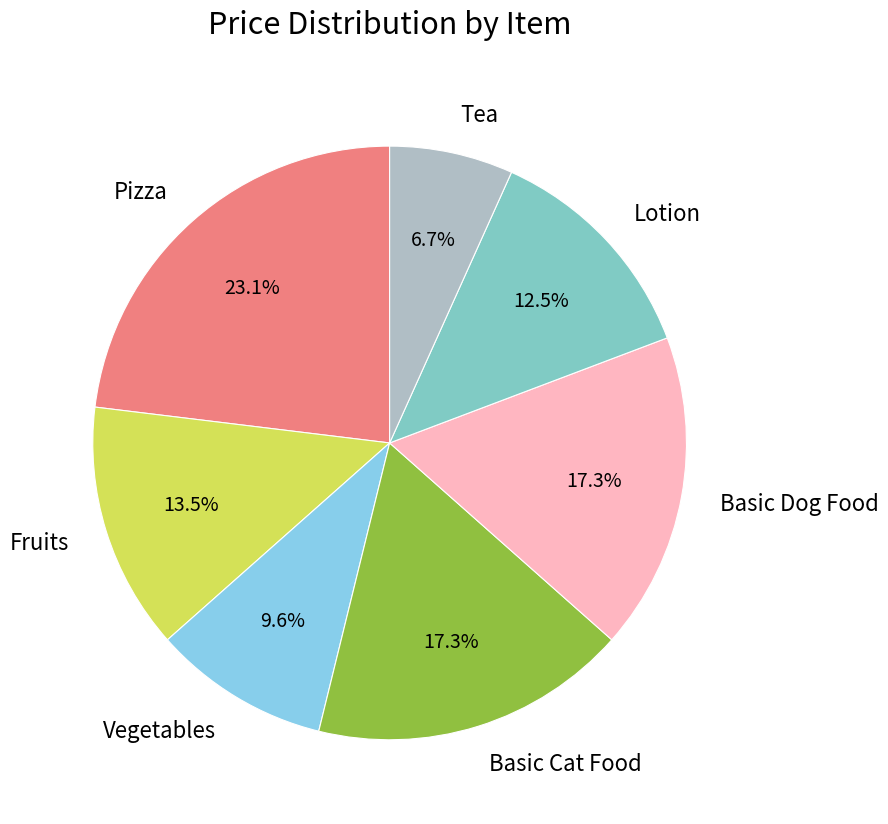

Combined, what portion of the pie is Basic Dog Food and Basic Cat Food?

34.6%